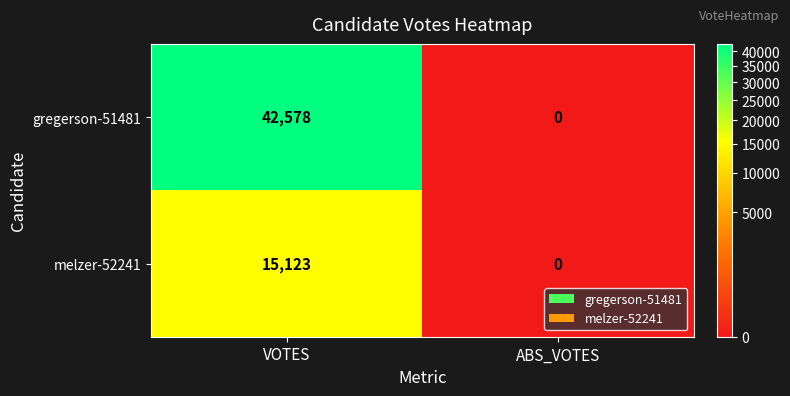

Reading left to right, transcribe all the data shown in this chart.

gregerson-51481: VOTES=42578	ABS_VOTES=0
melzer-52241: VOTES=15123	ABS_VOTES=0